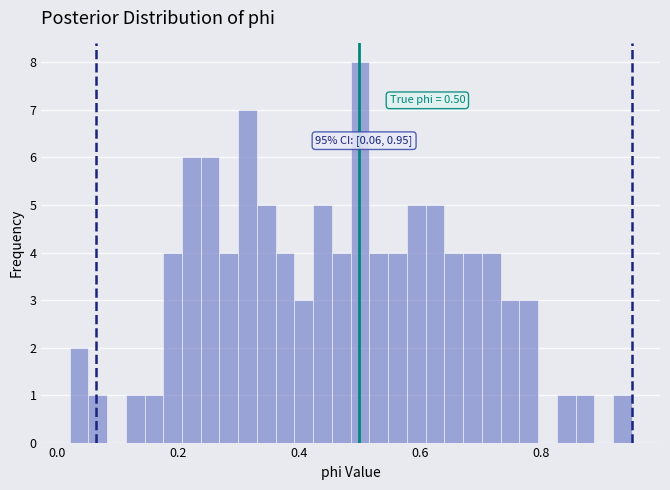

Around what value on the x-axis is the tallest bar? Give the approximate position of its centre, as read against the axis.

0.50